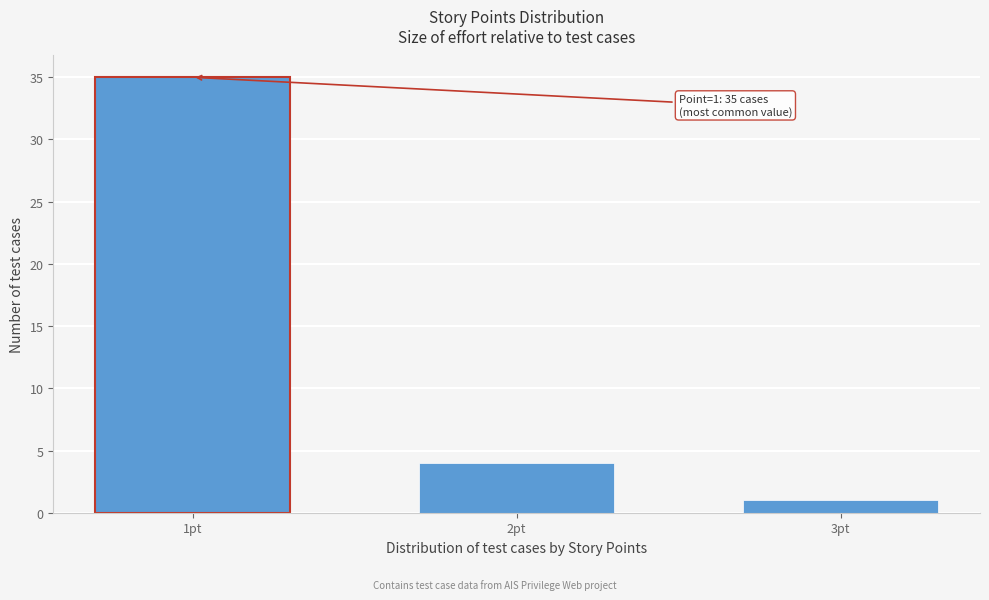

Reading left to right, what are all the values shown in this chart?

35	4	1